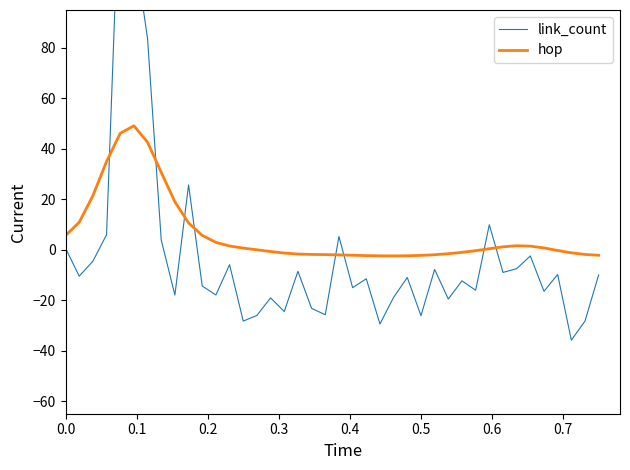

Rank the series by their average value, from highest to lowest.

hop, link_count